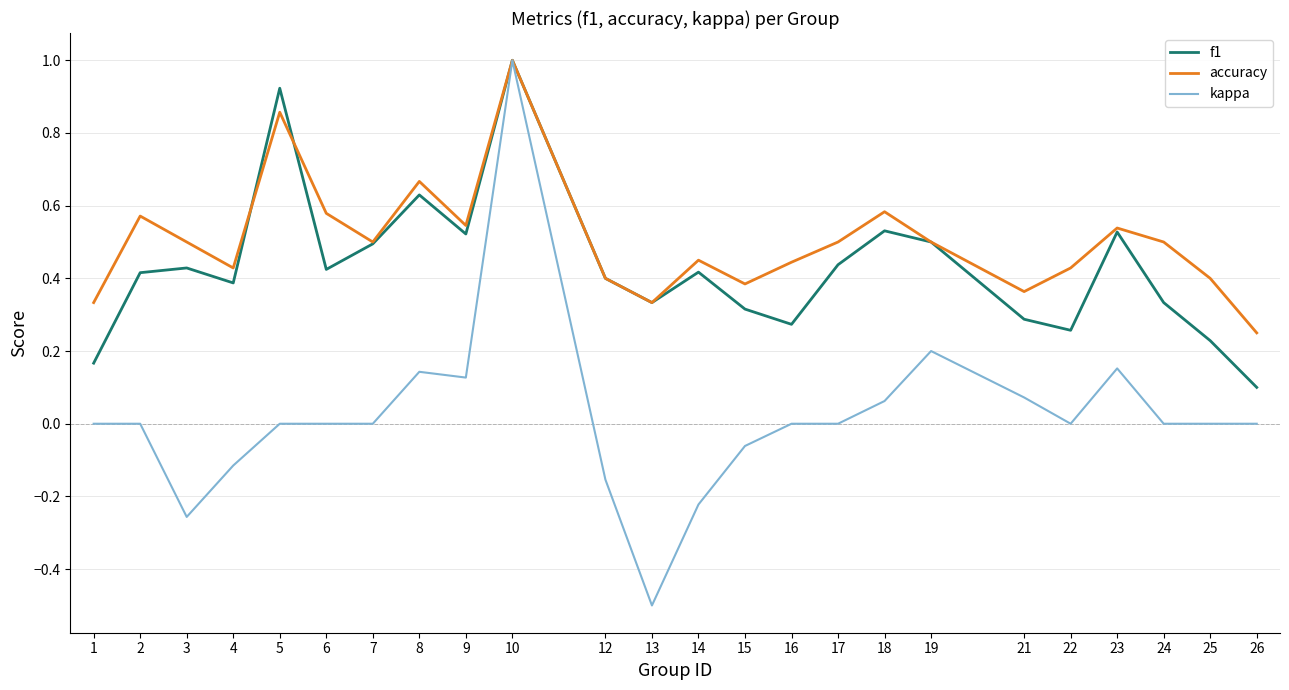

Which series has the widest spread of values?

kappa